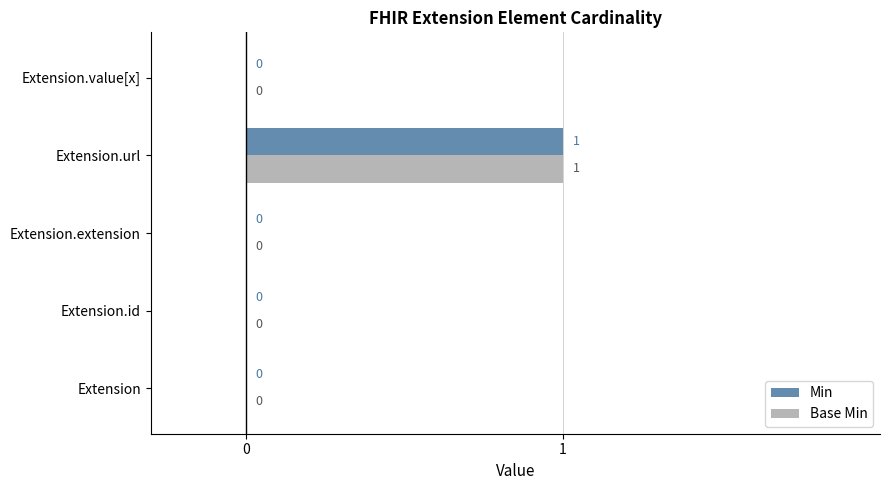

At which category is the sum across all series the highest?

Extension.url